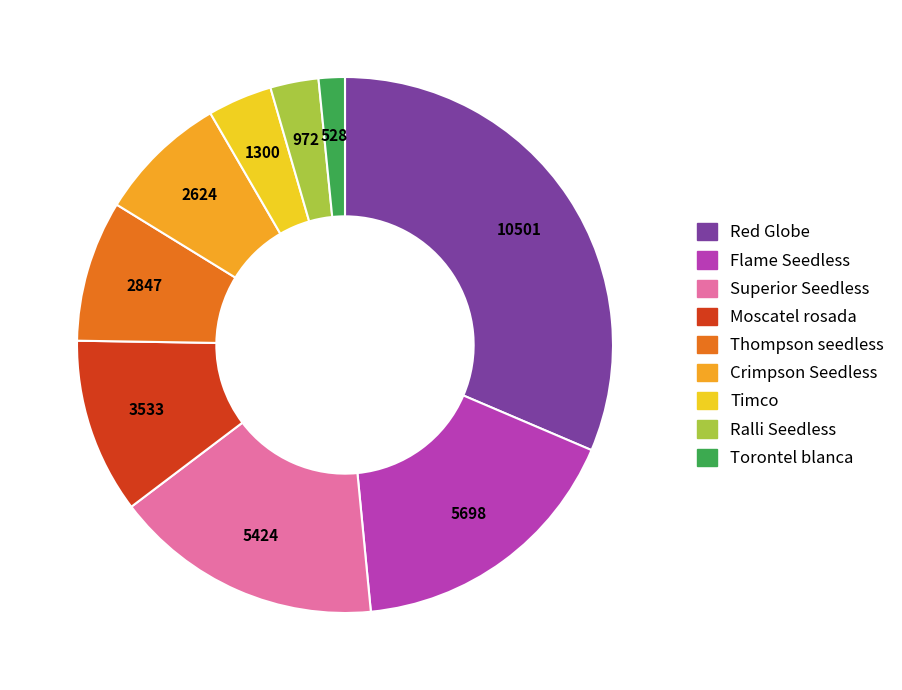

Does Red Globe account for over 50% of the chart?

No